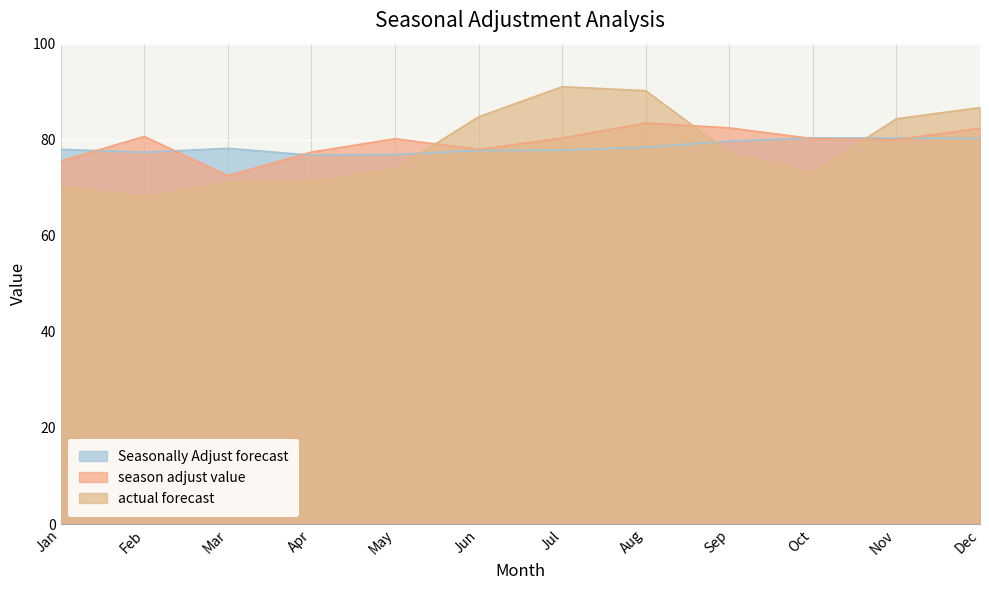

What is the maximum value for Seasonally Adjust forecast?

80.4